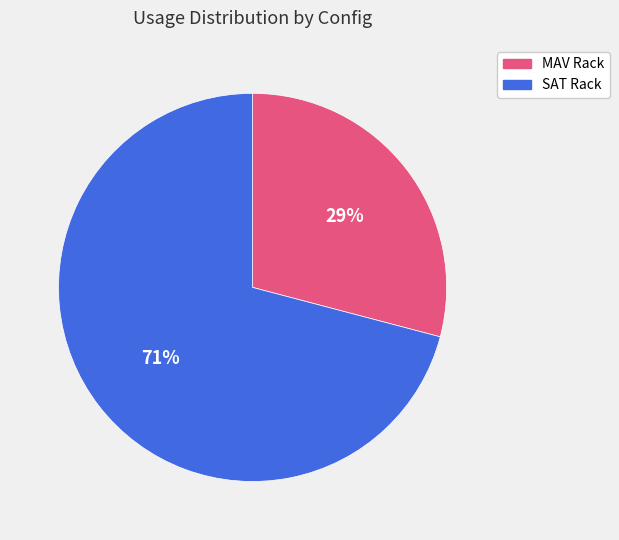

Count the number of slices in the pie.

2